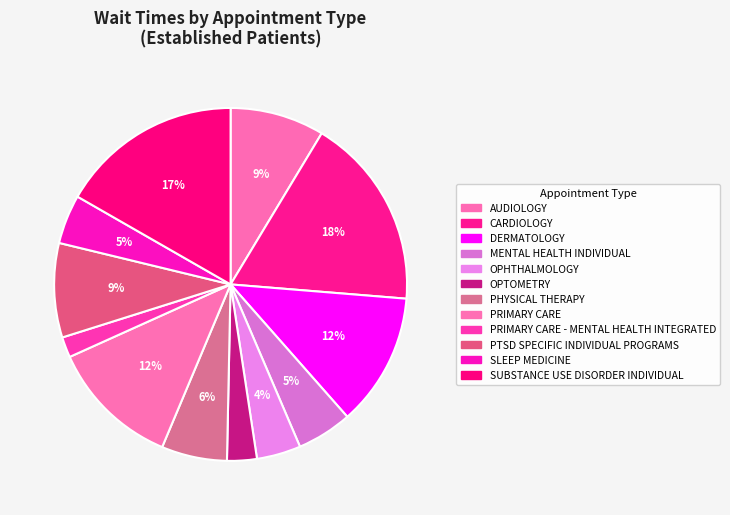

Which has a higher value, PRIMARY CARE or OPTOMETRY?

PRIMARY CARE